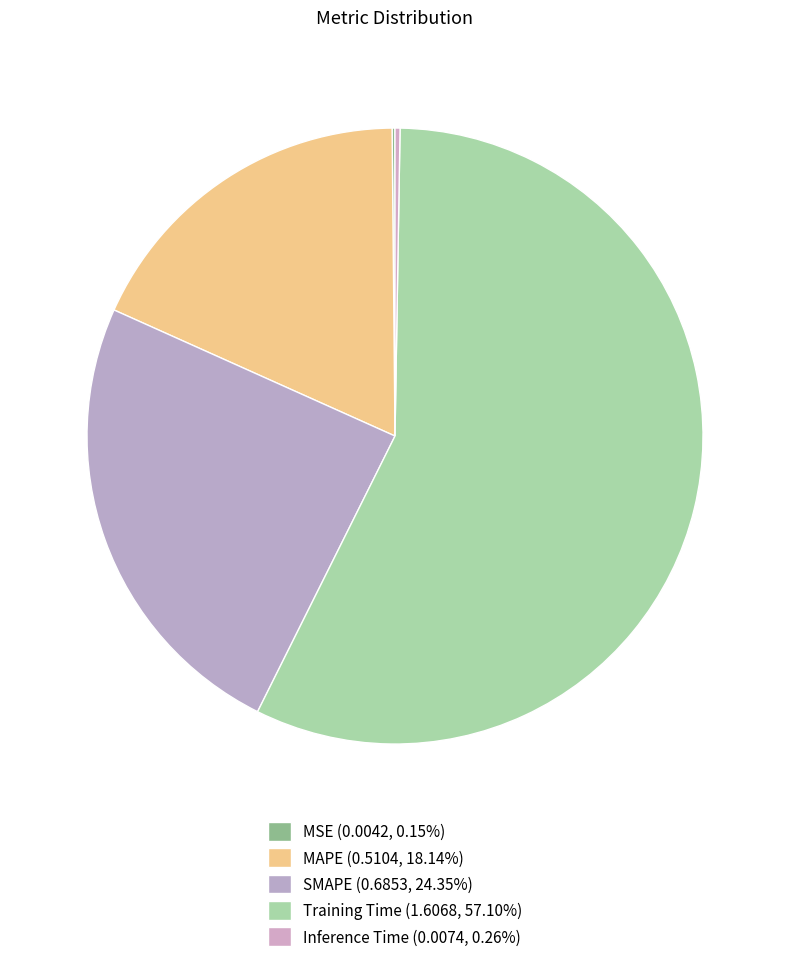

What percentage is NOT represented by MSE?

99.8%